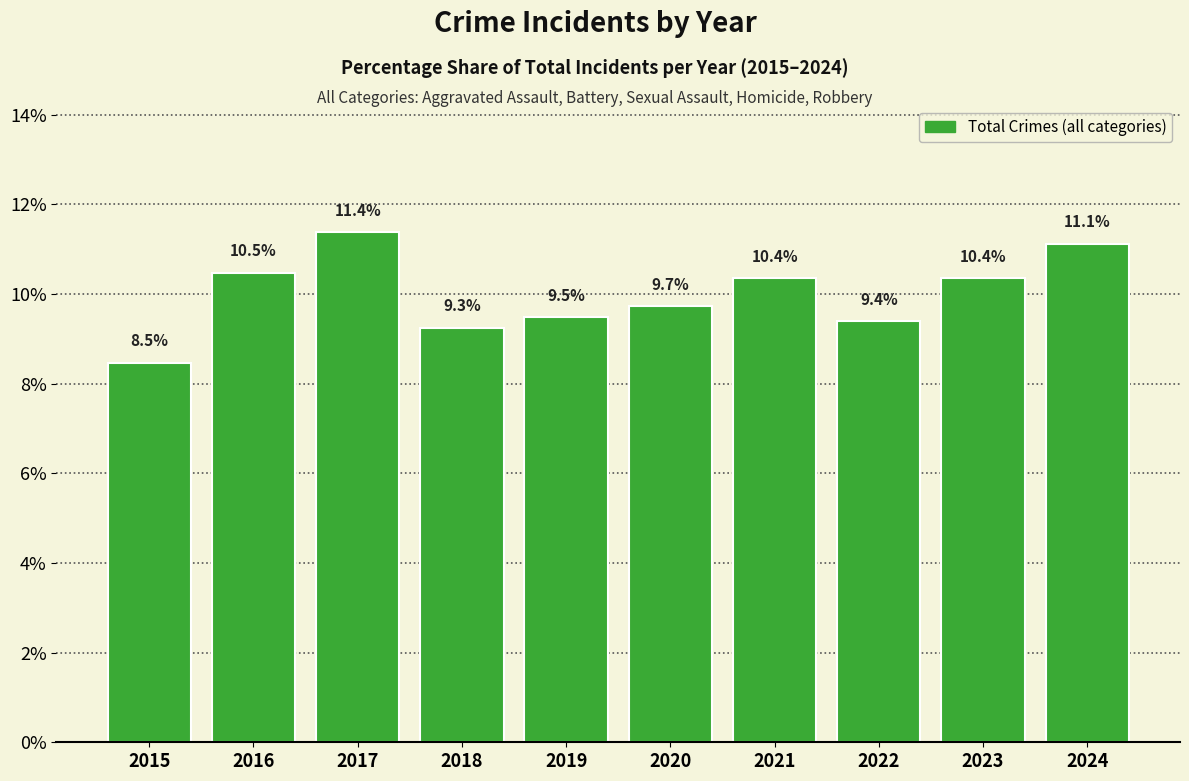

What value does the data have at 2024?

11.1